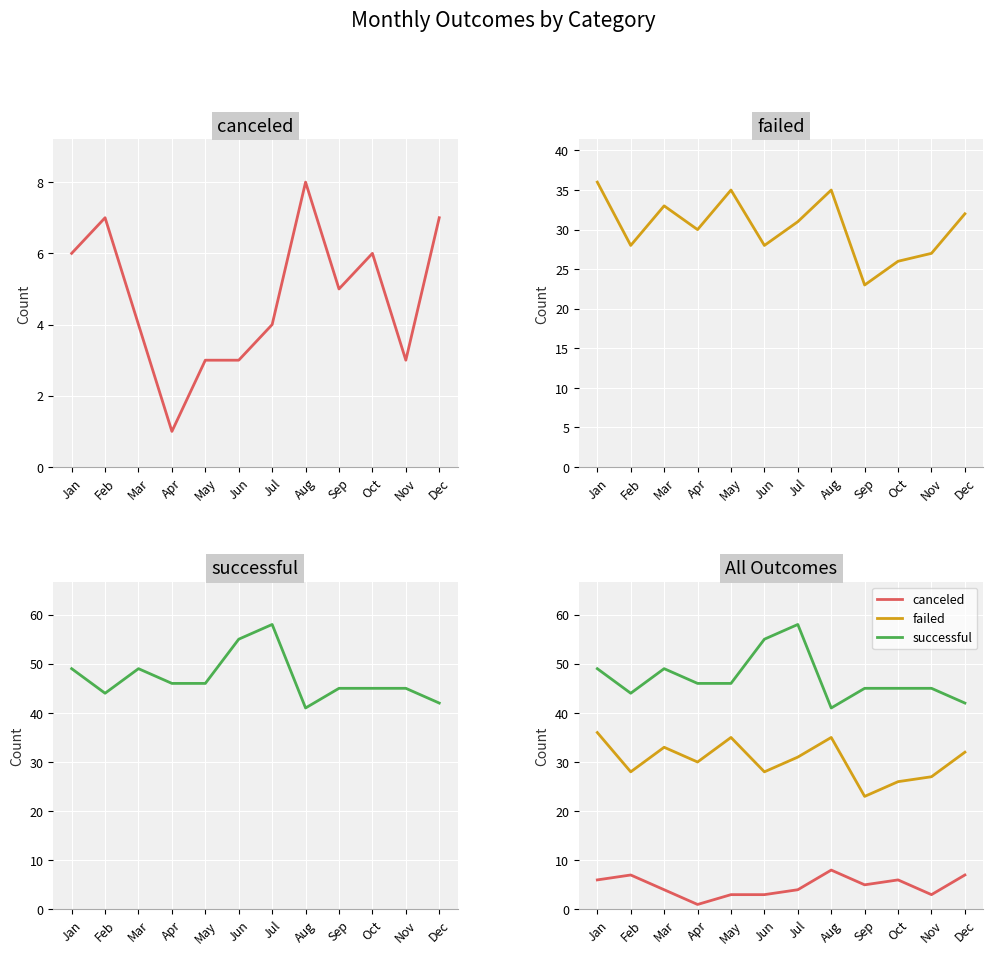

Is this an area chart (filled region under the line)?

No